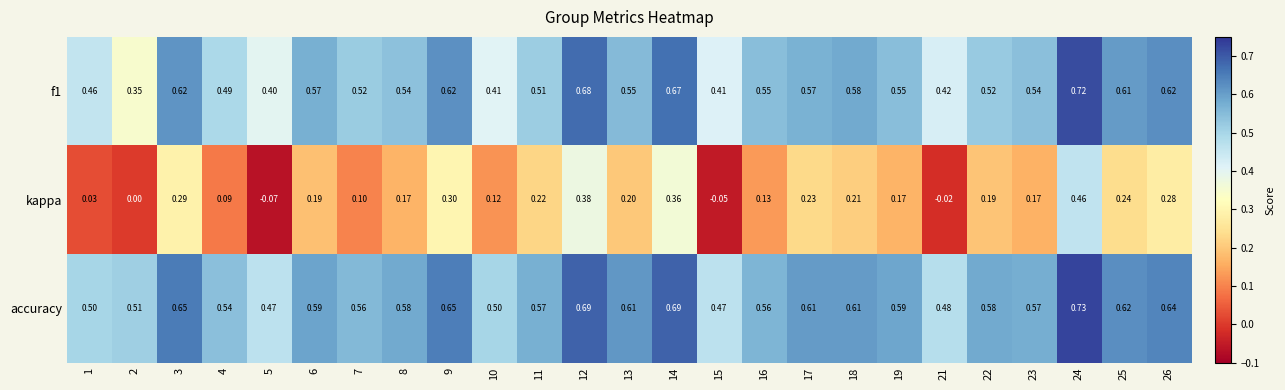

Which series changed the most between 1 and 13?

kappa